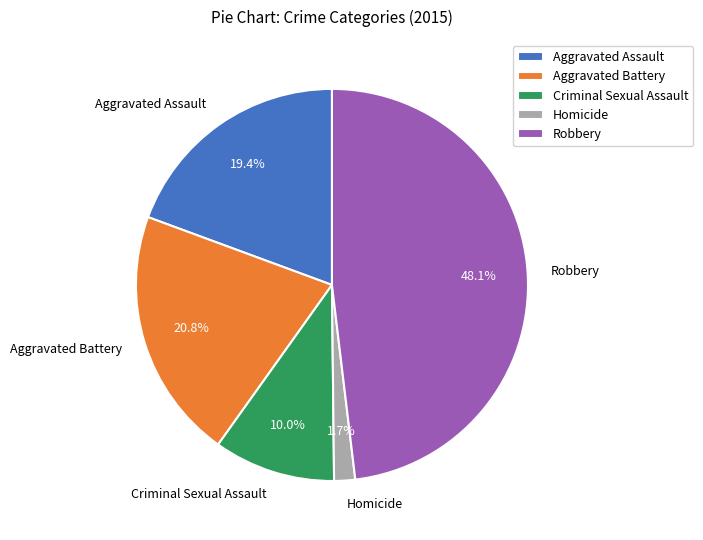

To the nearest percent, what is the combined percentage of Criminal Sexual Assault and Robbery?

58%